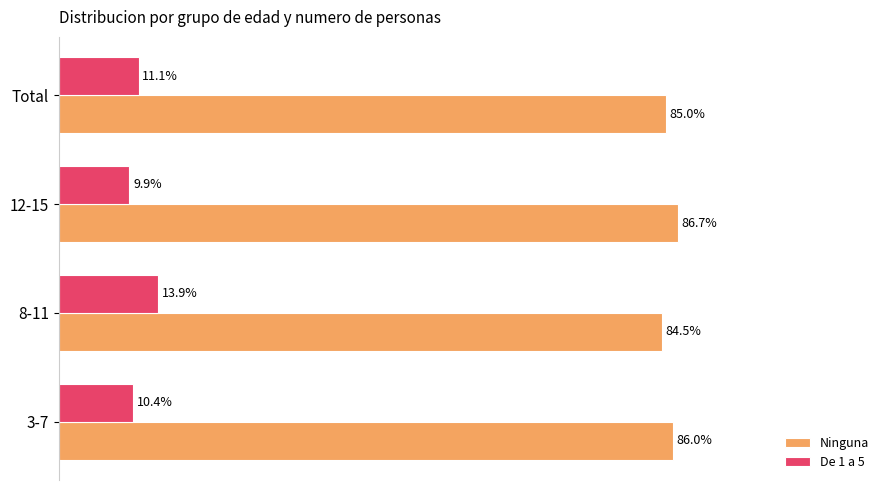

List the series in order of their overall mean, highest first.

Ninguna, De 1 a 5